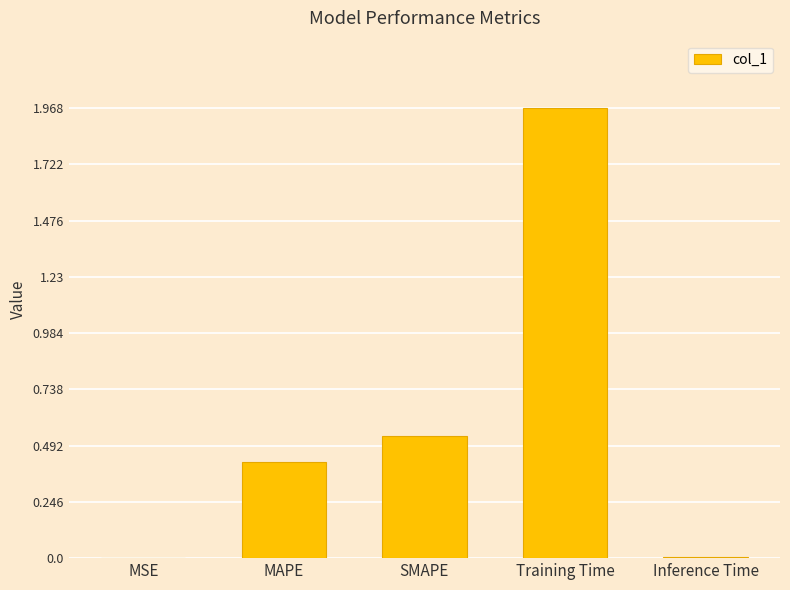

Is it true that the value at SMAPE is 0.4?

False